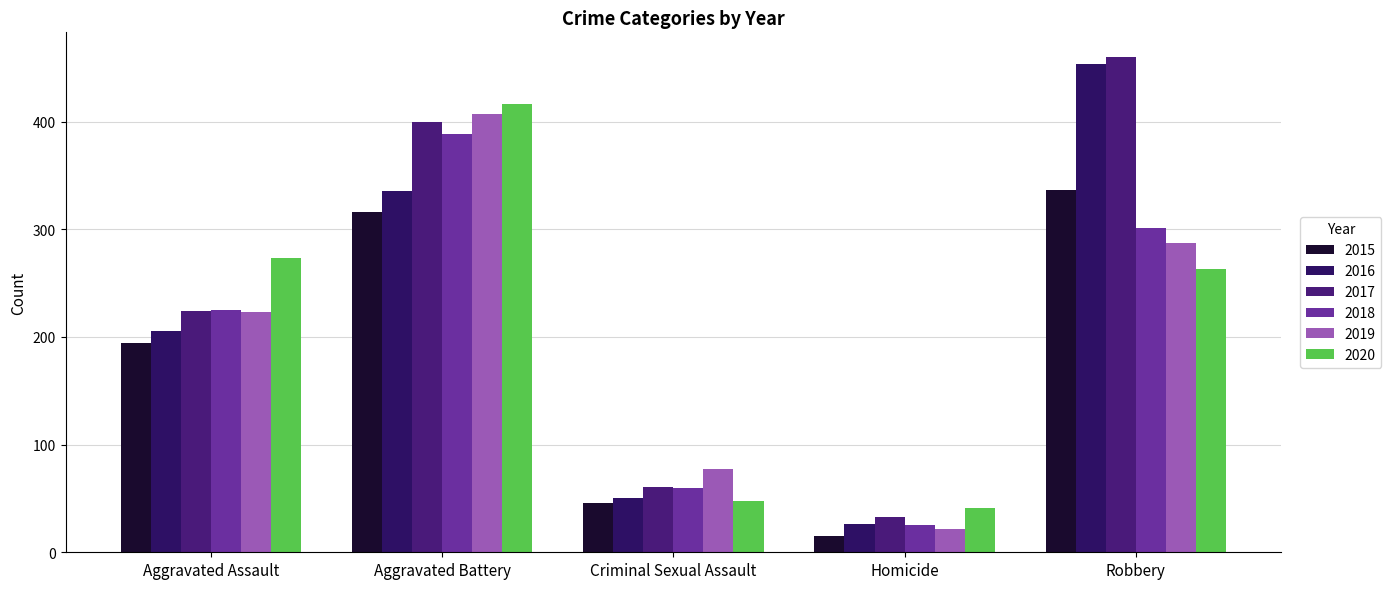

What are all the series names shown in the legend?

2015, 2016, 2017, 2018, 2019, 2020